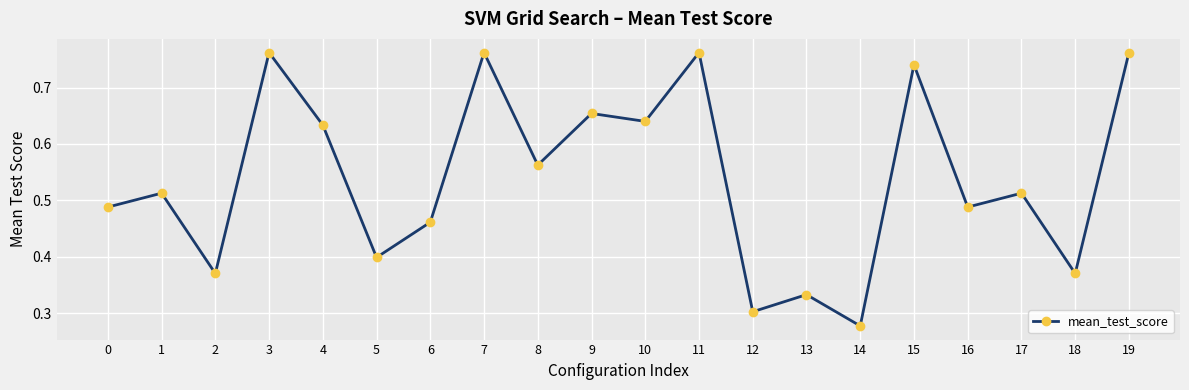

Does the chart have visible grid lines?

Yes